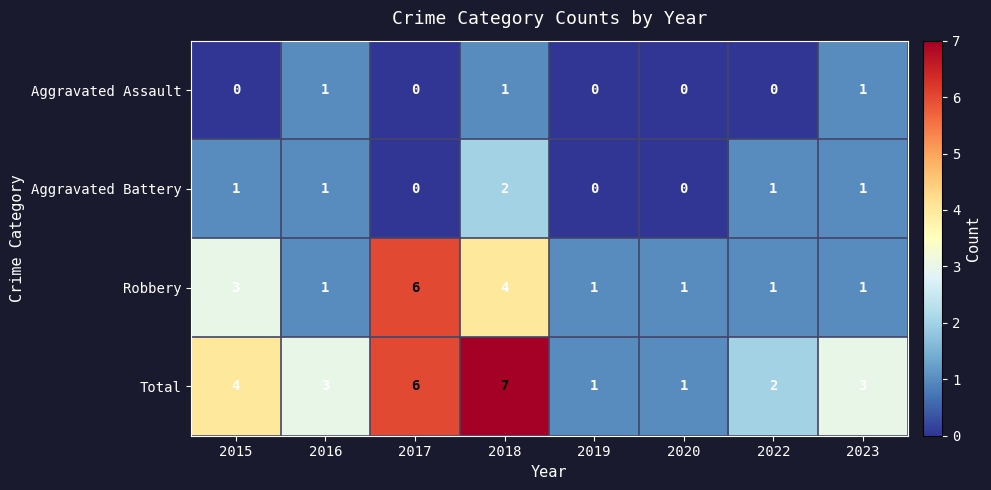

List the series in order of their peak value, highest first.

Total, Robbery, Aggravated Battery, Aggravated Assault